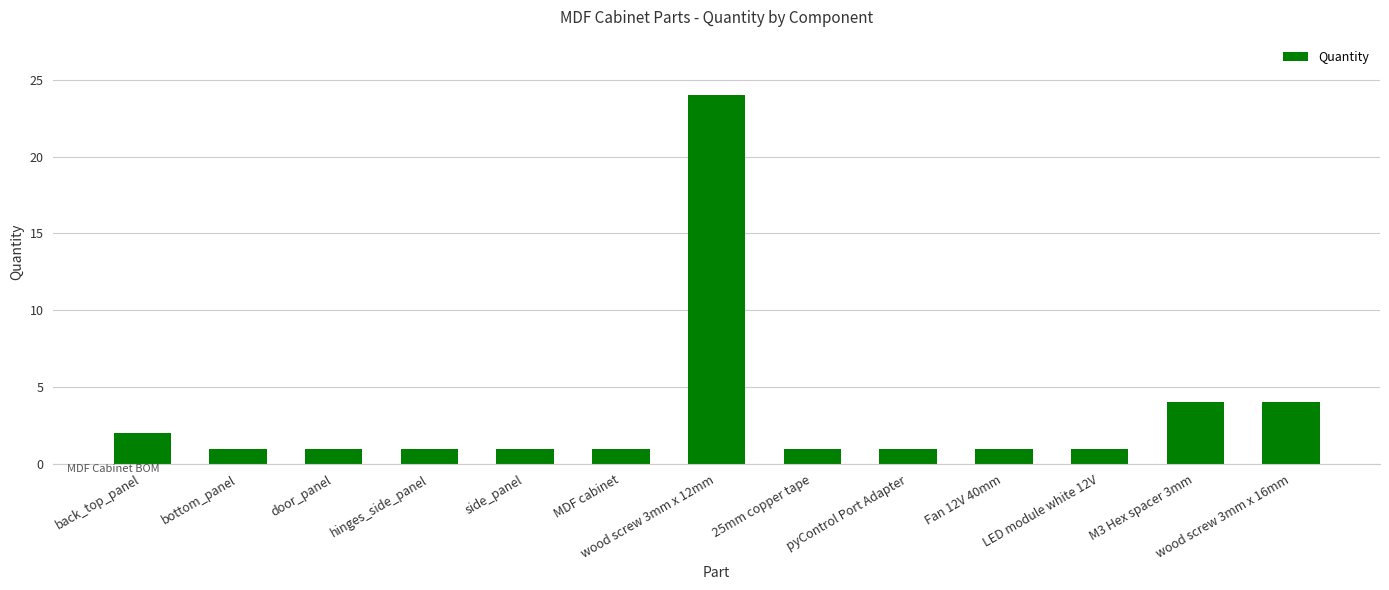

What is the ratio of the value at Fan 12V 40mm to the value at MDF cabinet?

1.0